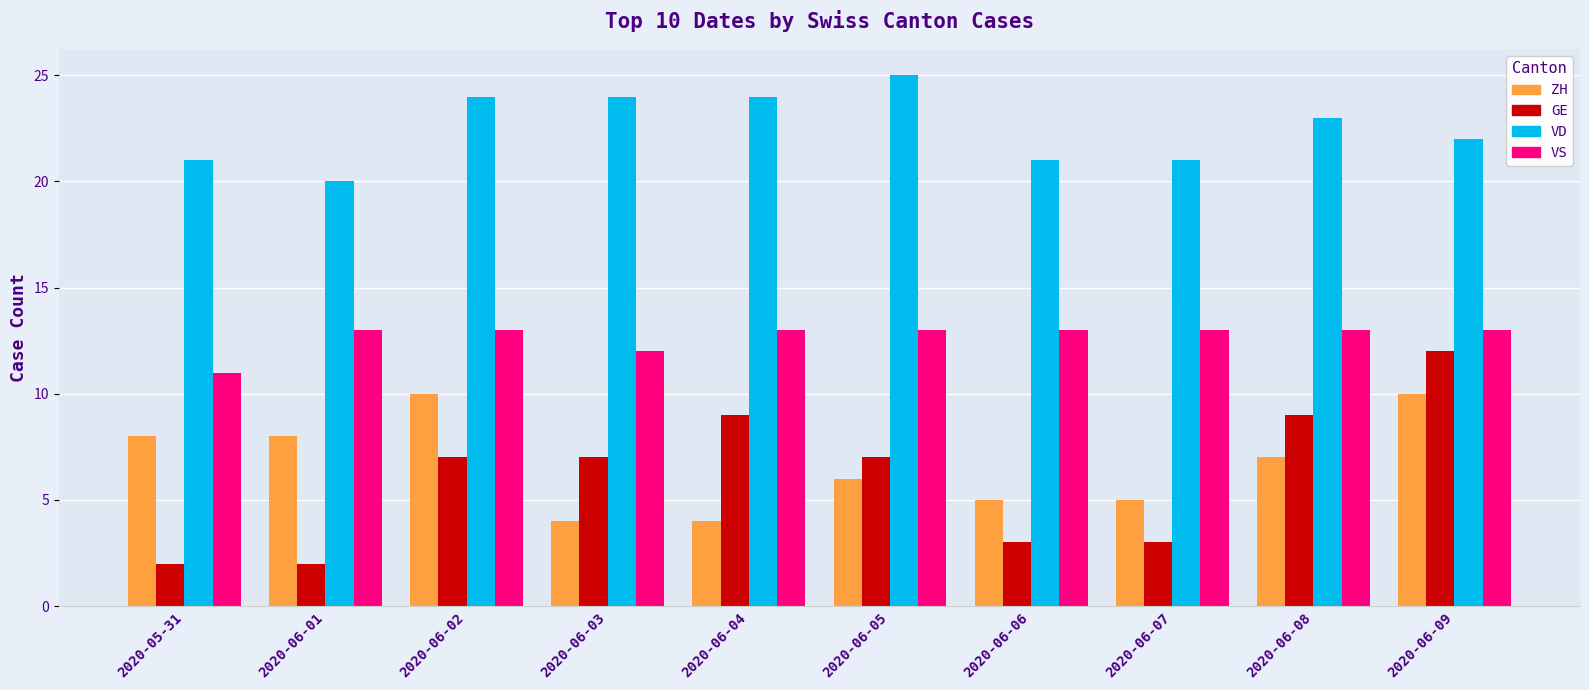

Reading left to right, list all the values displayed in this chart.

ZH: 2020-05-31=8	2020-06-01=8	2020-06-02=10	2020-06-03=4	2020-06-04=4	2020-06-05=6	2020-06-06=5	2020-06-07=5	2020-06-08=7	2020-06-09=10
GE: 2020-05-31=2	2020-06-01=2	2020-06-02=7	2020-06-03=7	2020-06-04=9	2020-06-05=7	2020-06-06=3	2020-06-07=3	2020-06-08=9	2020-06-09=12
VD: 2020-05-31=21	2020-06-01=20	2020-06-02=24	2020-06-03=24	2020-06-04=24	2020-06-05=25	2020-06-06=21	2020-06-07=21	2020-06-08=23	2020-06-09=22
VS: 2020-05-31=11	2020-06-01=13	2020-06-02=13	2020-06-03=12	2020-06-04=13	2020-06-05=13	2020-06-06=13	2020-06-07=13	2020-06-08=13	2020-06-09=13